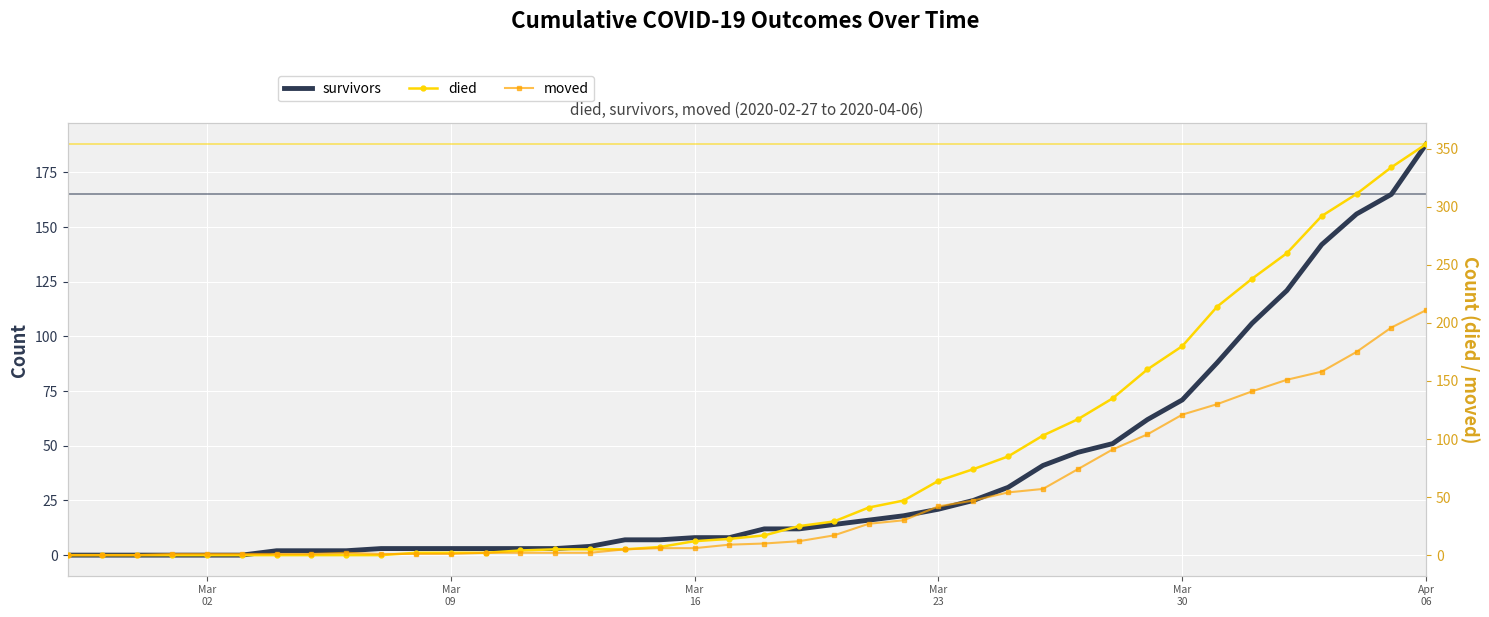

How many lines are shown in the chart?

3